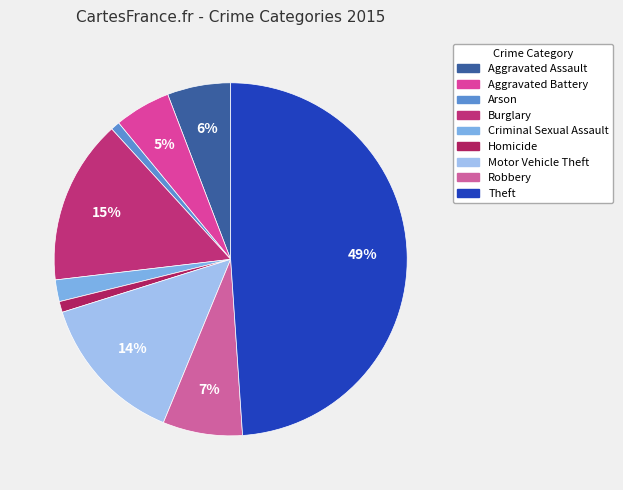

Count the number of slices in the pie.

9